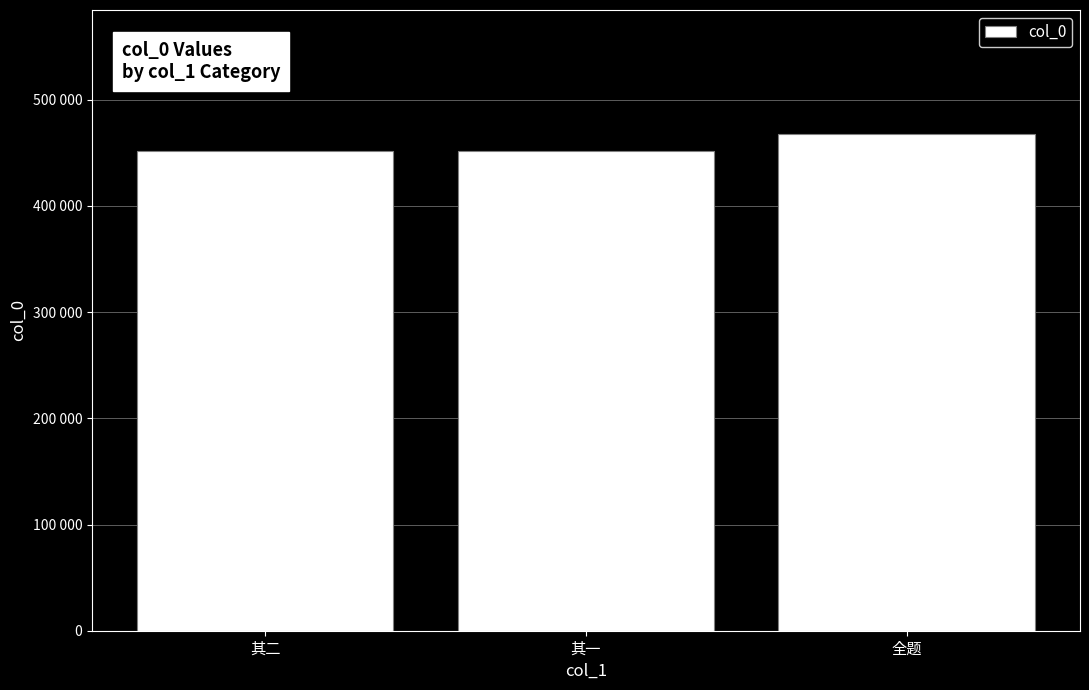

What is the average value?

457075